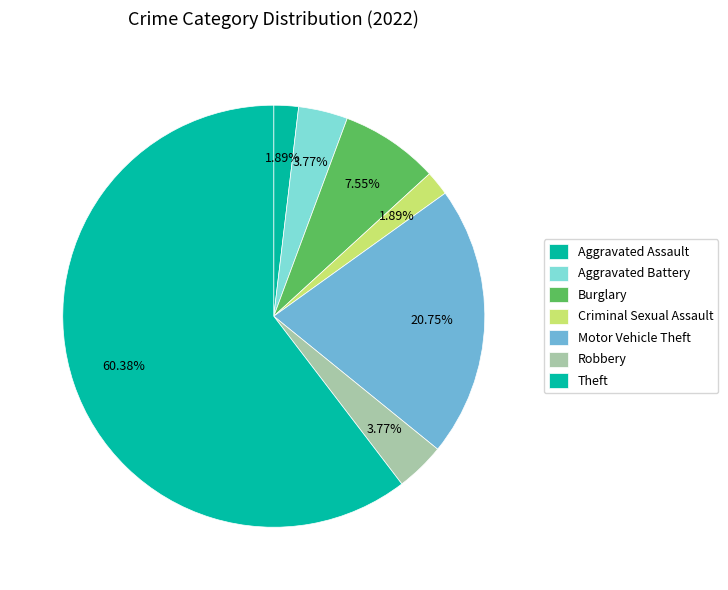

Count the number of slices in the pie.

7